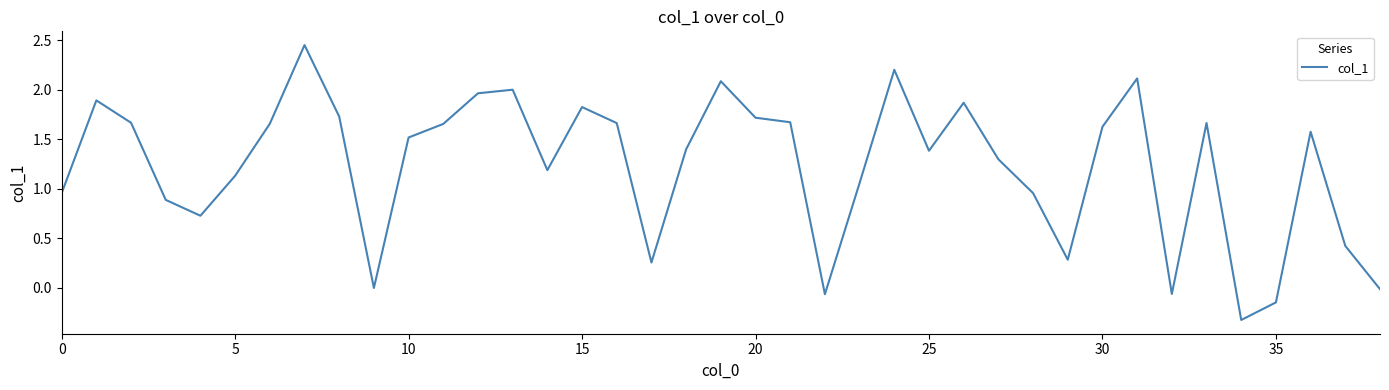

Does the chart display data point markers on the line(s)?

No